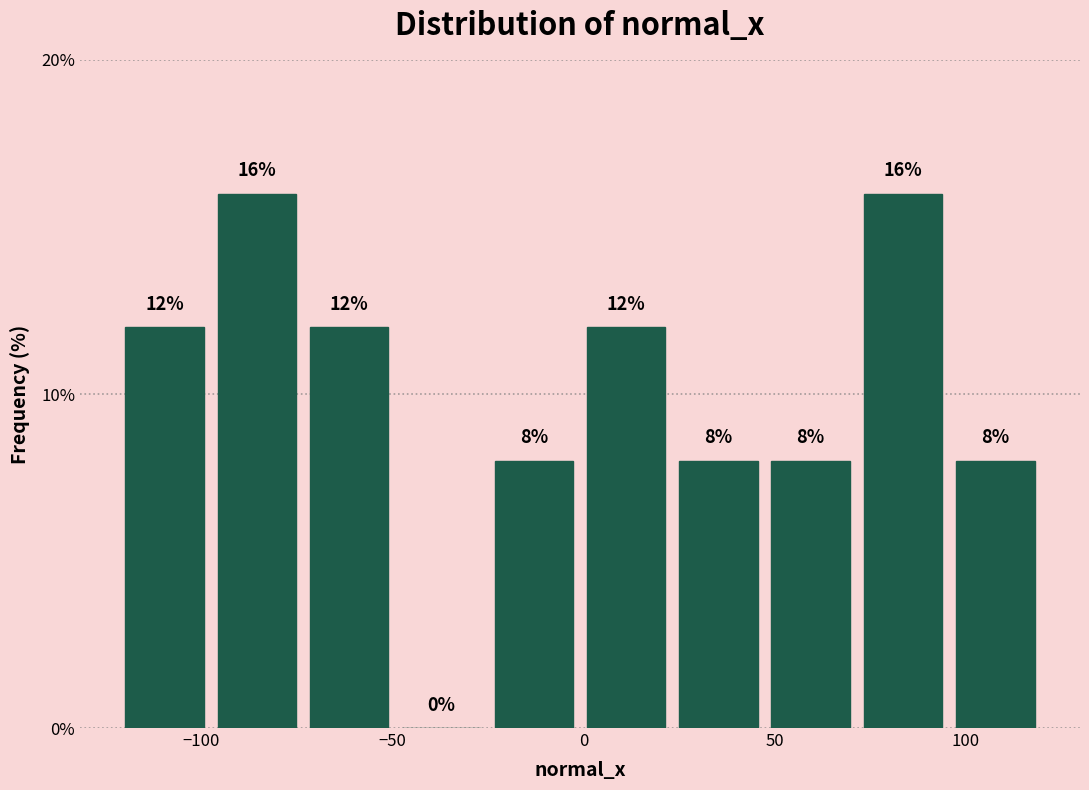

Reading left to right, transcribe this chart: for each bar, give the range it covers on the x-axis and its height. The bar edges are not printed on the chart, so give them approximately, as read against the axis.

-120 to -100: 12
-100 to -75: 16
-75 to -50: 12
-50 to -25: 0
-25 to 0: 8
0 to 25: 12
25 to 45: 8
45 to 70: 8
70 to 95: 16
95 to 120: 8